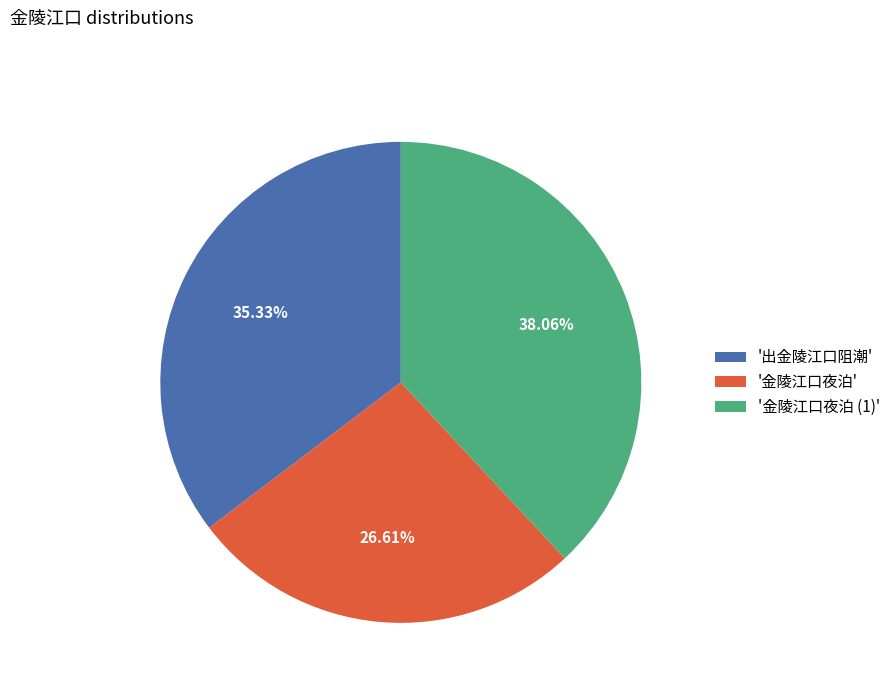

What is the ratio of the value at '金陵江口夜泊 (1)' to the value at '出金陵江口阻潮'?

1.1